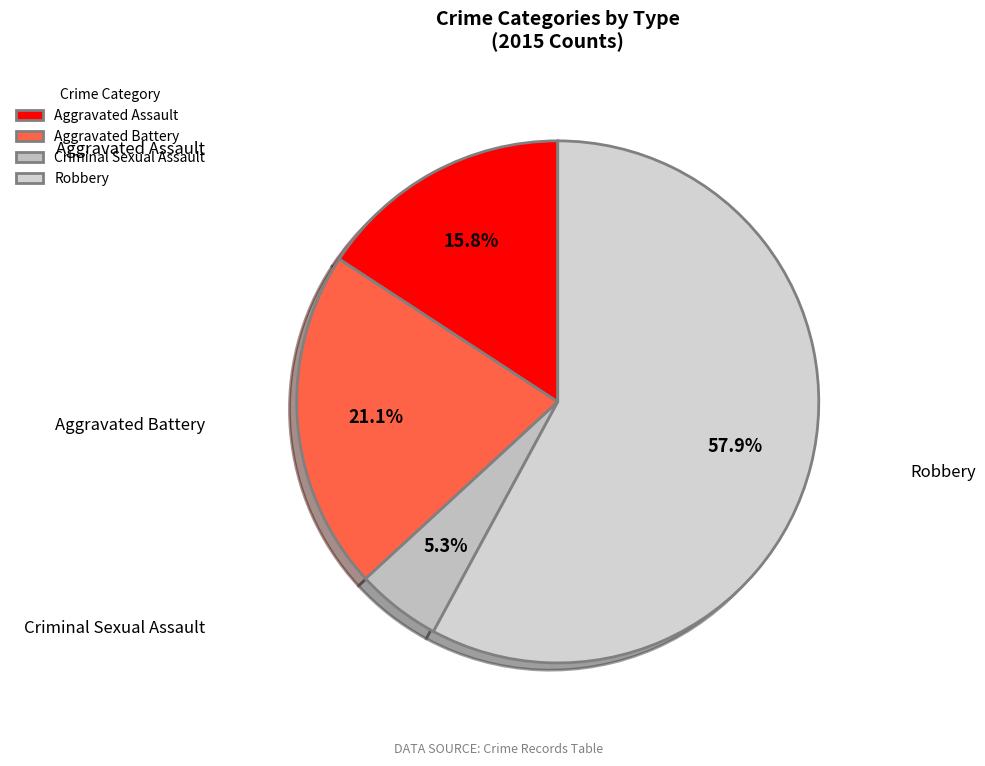

Is the sum of Aggravated Assault and Aggravated Battery greater than half?

No